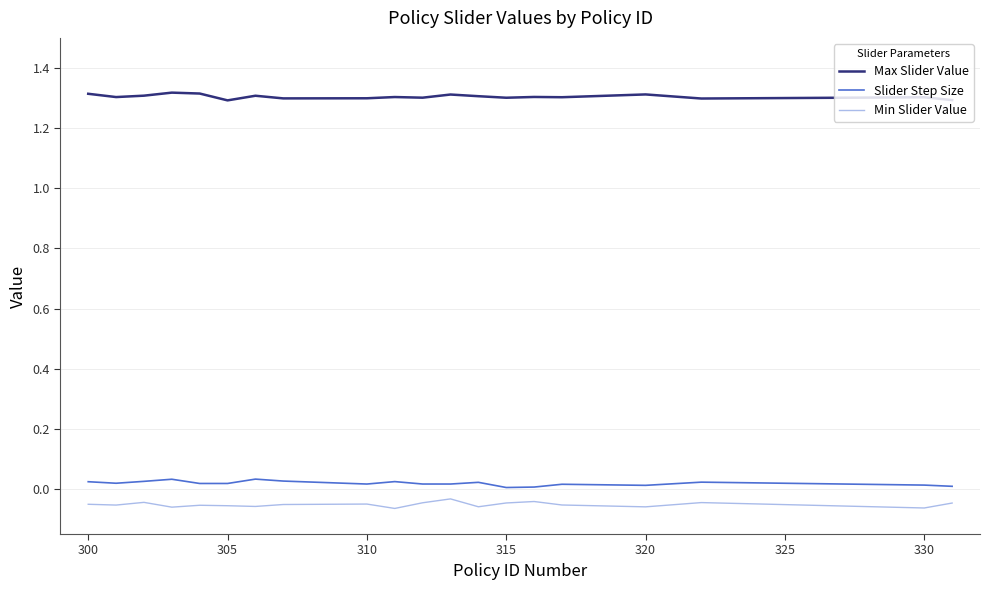

True or false: Slider Step Size and Min Slider Value intersect in this chart.

False